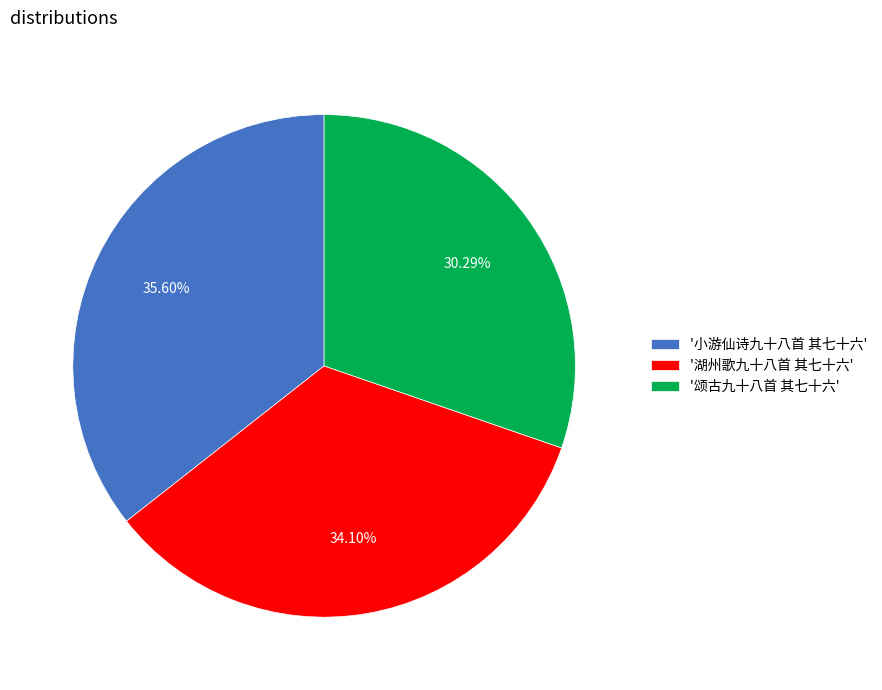

What is the largest slice in the pie chart?

'小游仙诗九十八首 其七十六'